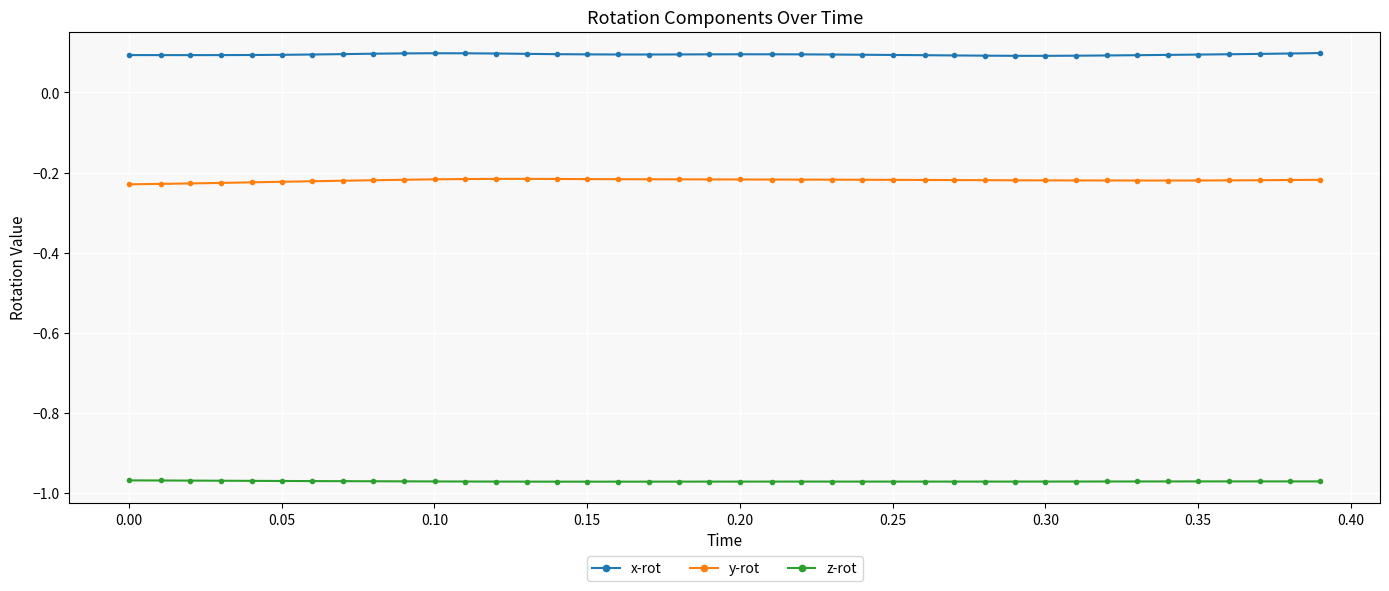

Which series has the largest total across all categories?

x-rot